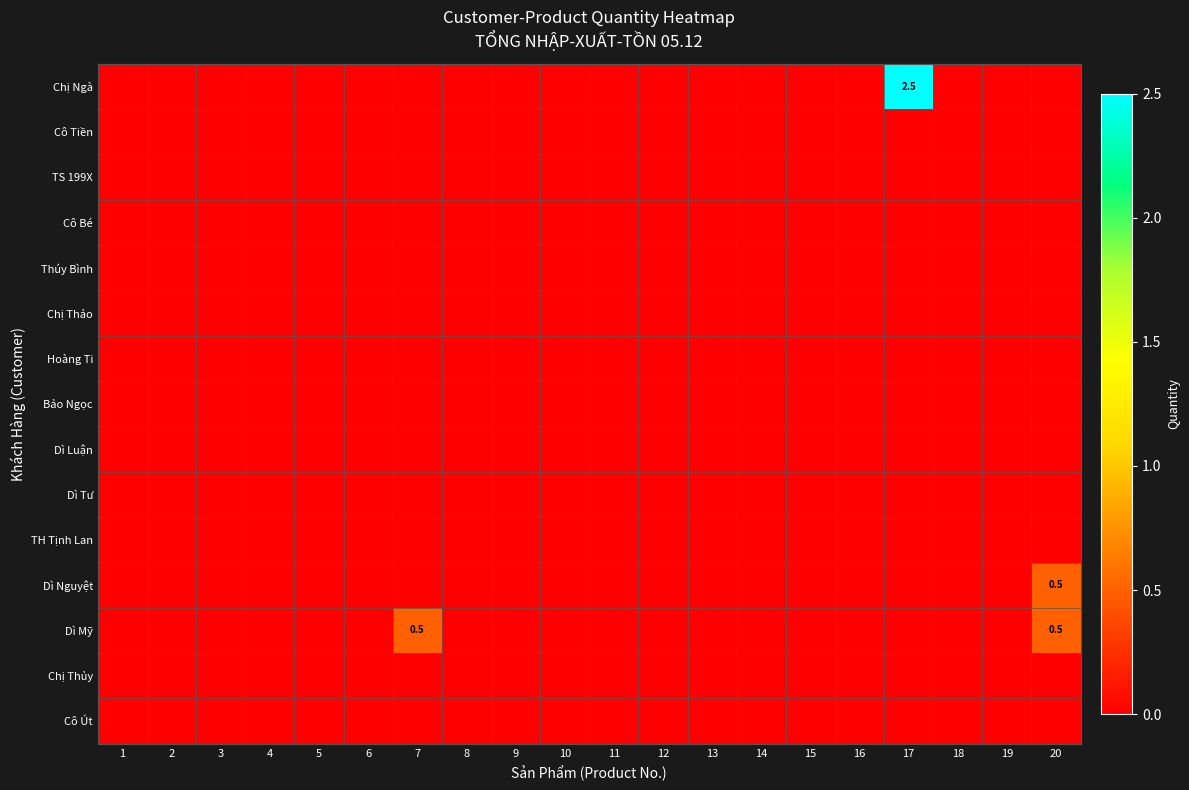

What is the greatest value displayed?

2.5